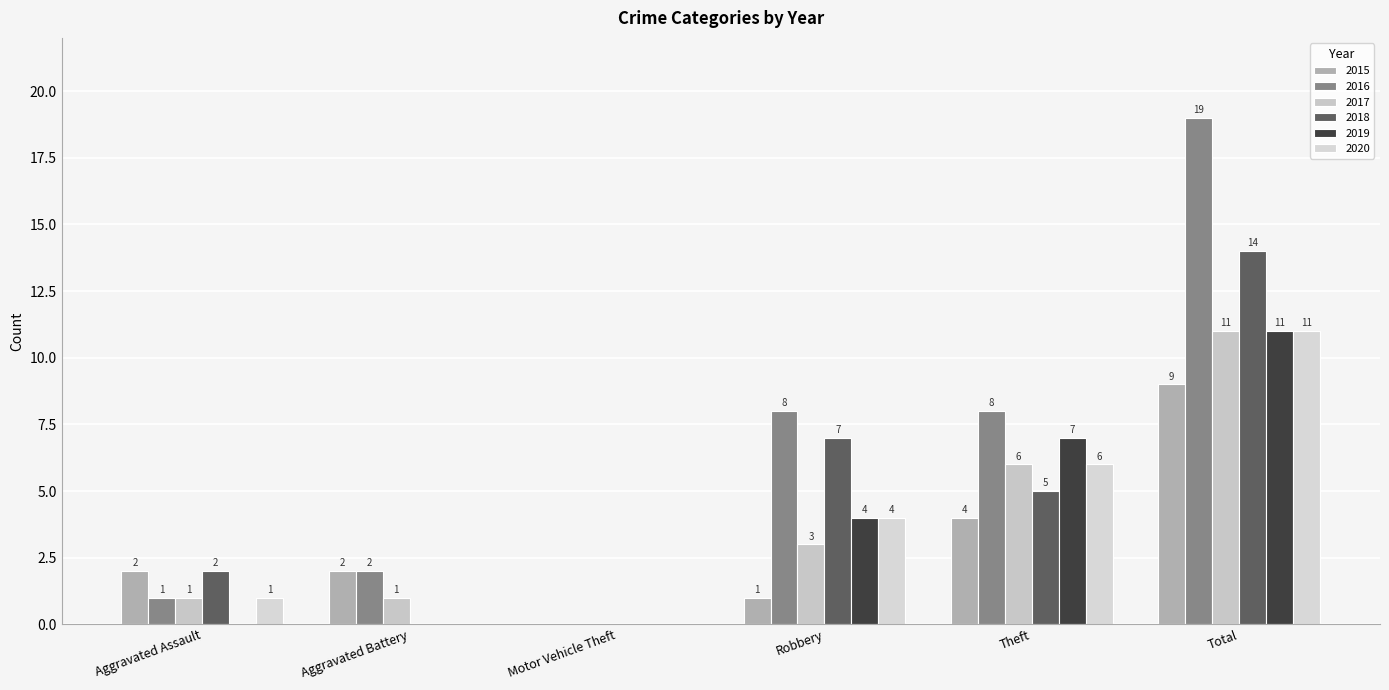

Is it true that 2015 equals 9 at Total?

True